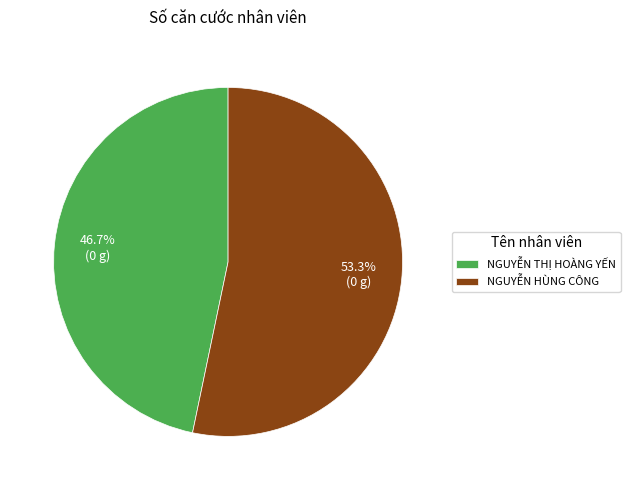

What is the smallest slice in the pie chart?

NGUYỄN THỊ HOÀNG YẾN